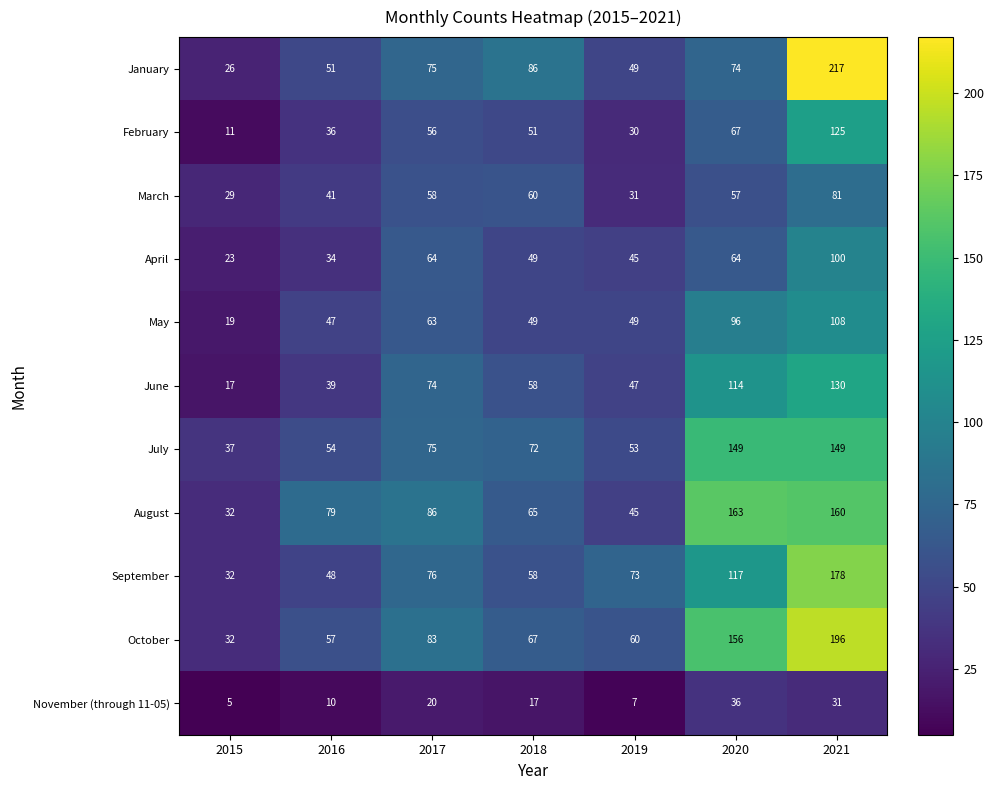

Which series has the widest spread of values?

January